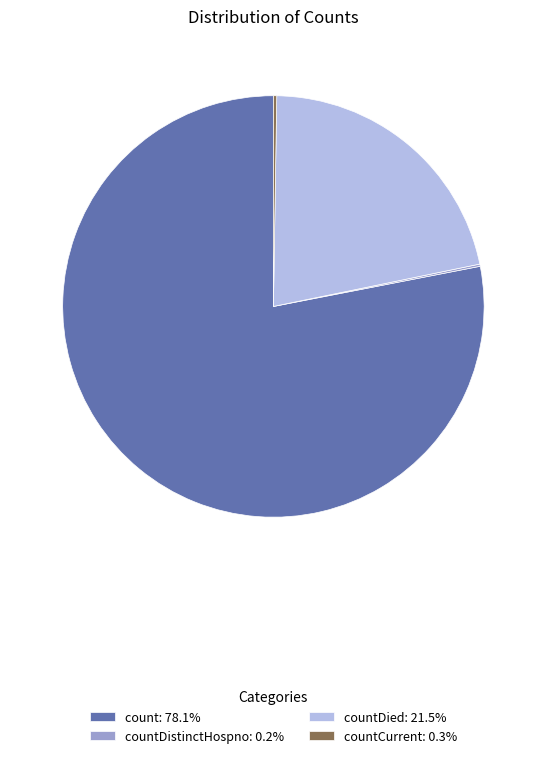

Do count: 78.1% and countDied: 21.5% together represent more than half of the pie?

Yes